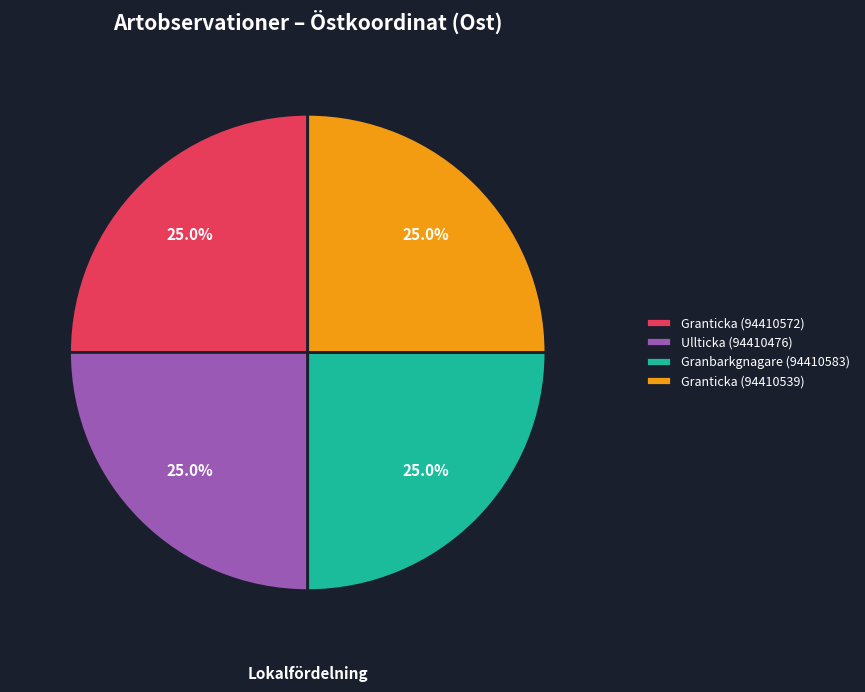

Approximately how many times larger is the value at Granbarkgnagare (94410583) compared to Granticka (94410572)?

1.0